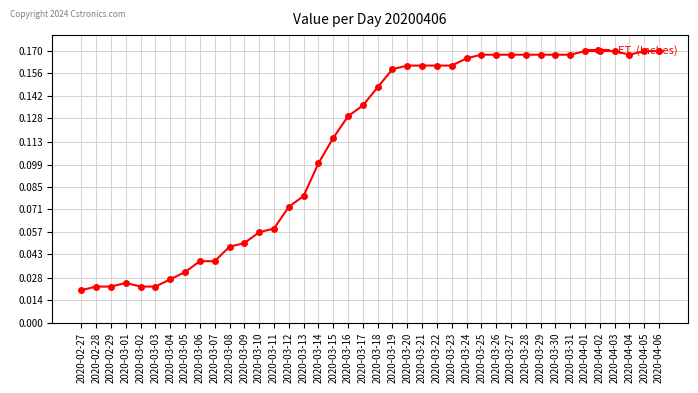

Is it true that the value at 2020-03-08 is 0.1?

False